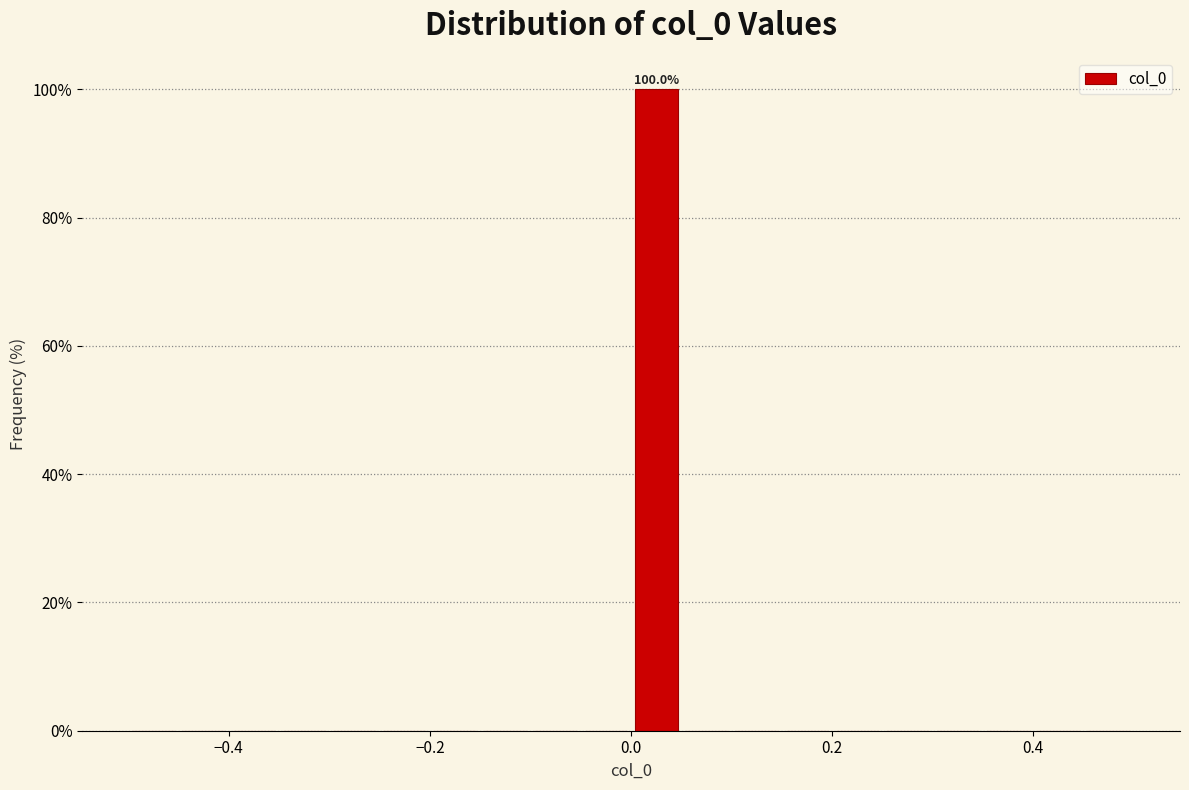

Read against the x-axis, roughly where is the centre of the tallest bar?

0.02